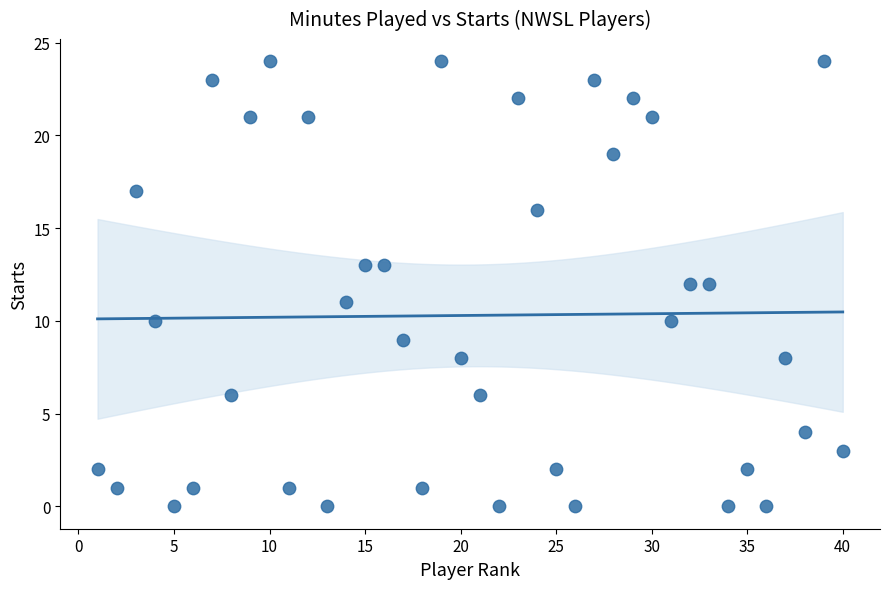

What is the range of Y values (max minus min)?

24